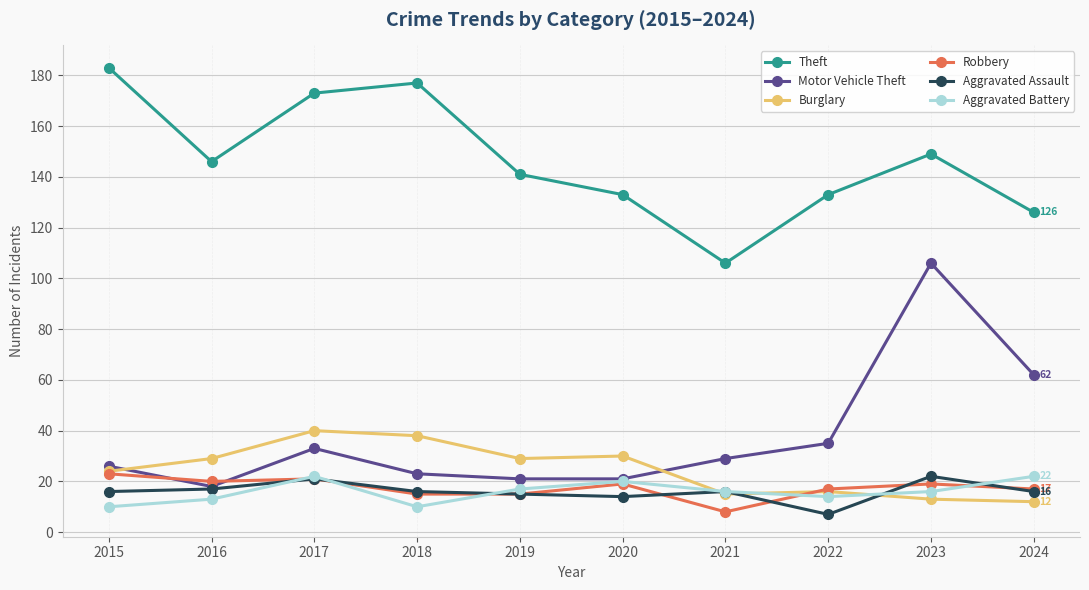

True or false: Aggravated Assault has a value of 16 at 2021.

True